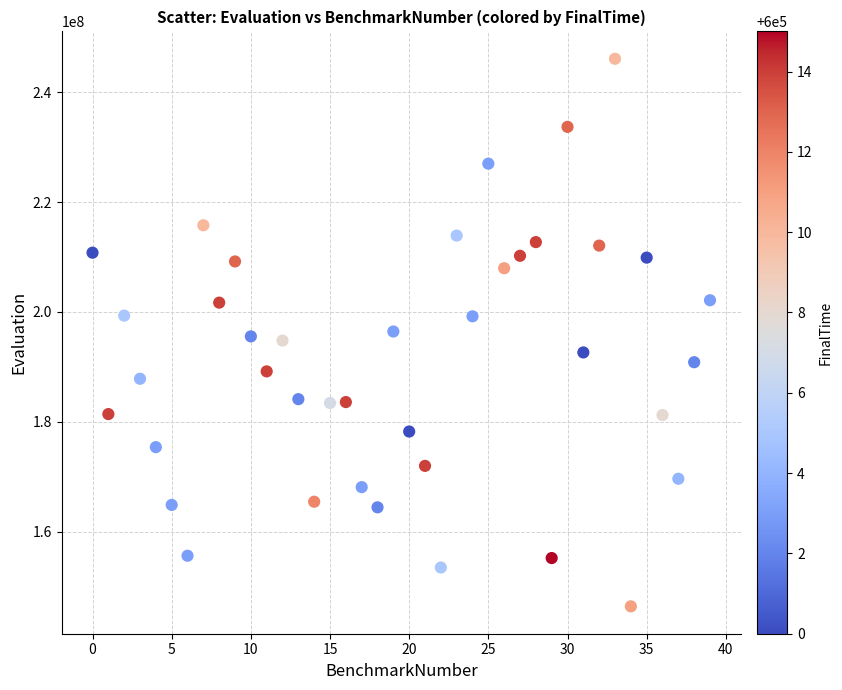

What is the range of Y values (max minus min)?

99709132.9